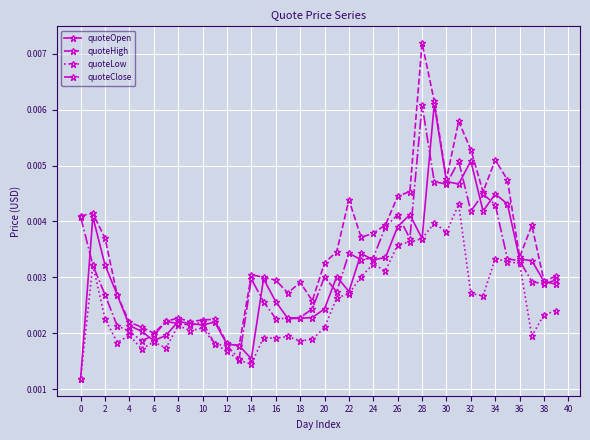

How many quoteClose values are between 0 and 1?

40